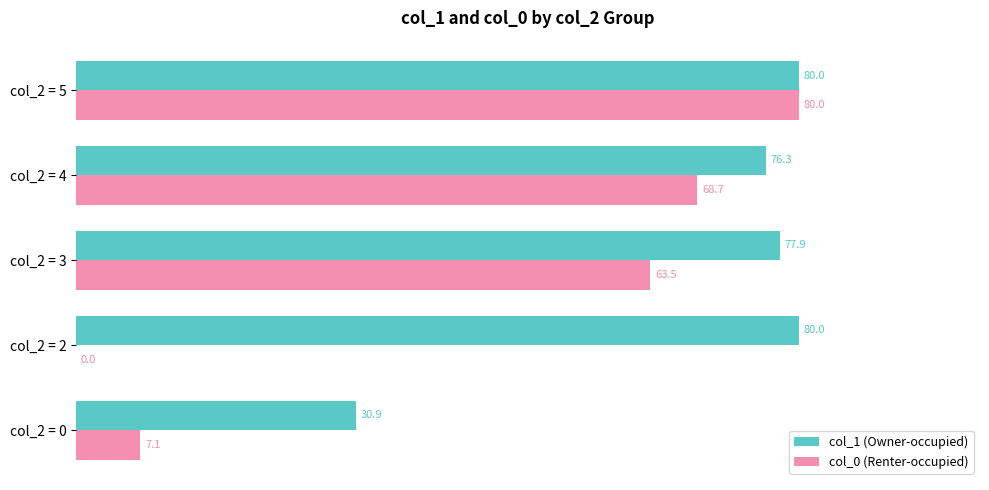

What is the highest value of the col_1 (Owner-occupied) series?

80.0